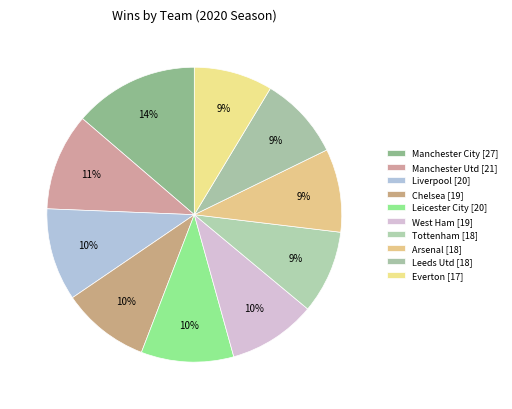

How many slices are in this pie chart?

10